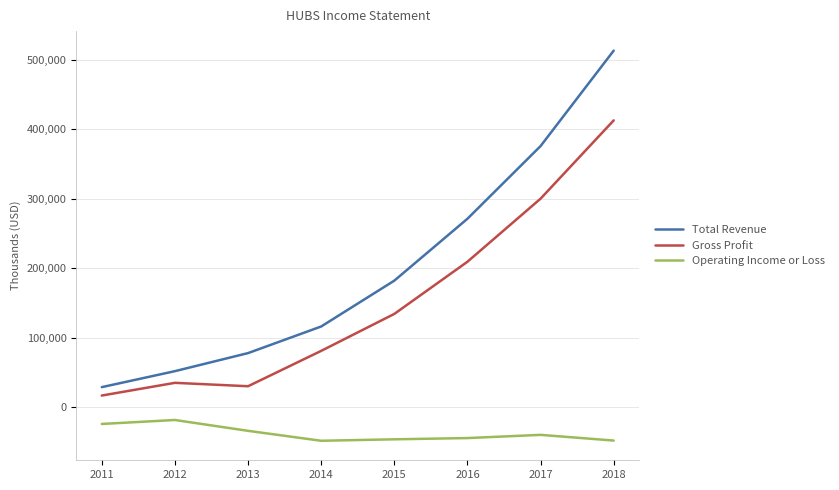

How many lines are shown in the chart?

3